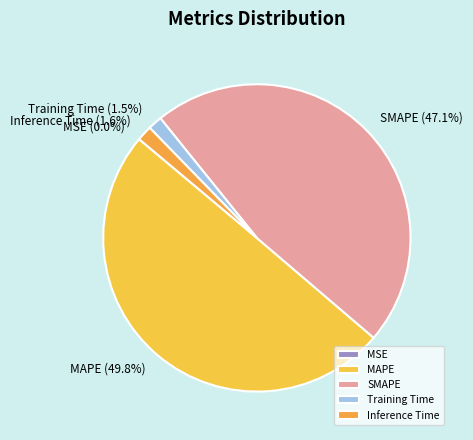

Which category has the biggest portion of the pie?

MAPE